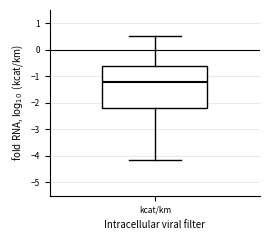

Read this box plot against the y-axis: the position of the median line, the range covered by the box, and the ends of both whiskers. The values are not printed on the chart, so give them approximately, as read against the axis.

median -1.2, box -2.2 to -0.6, whiskers -4.2 to 0.5